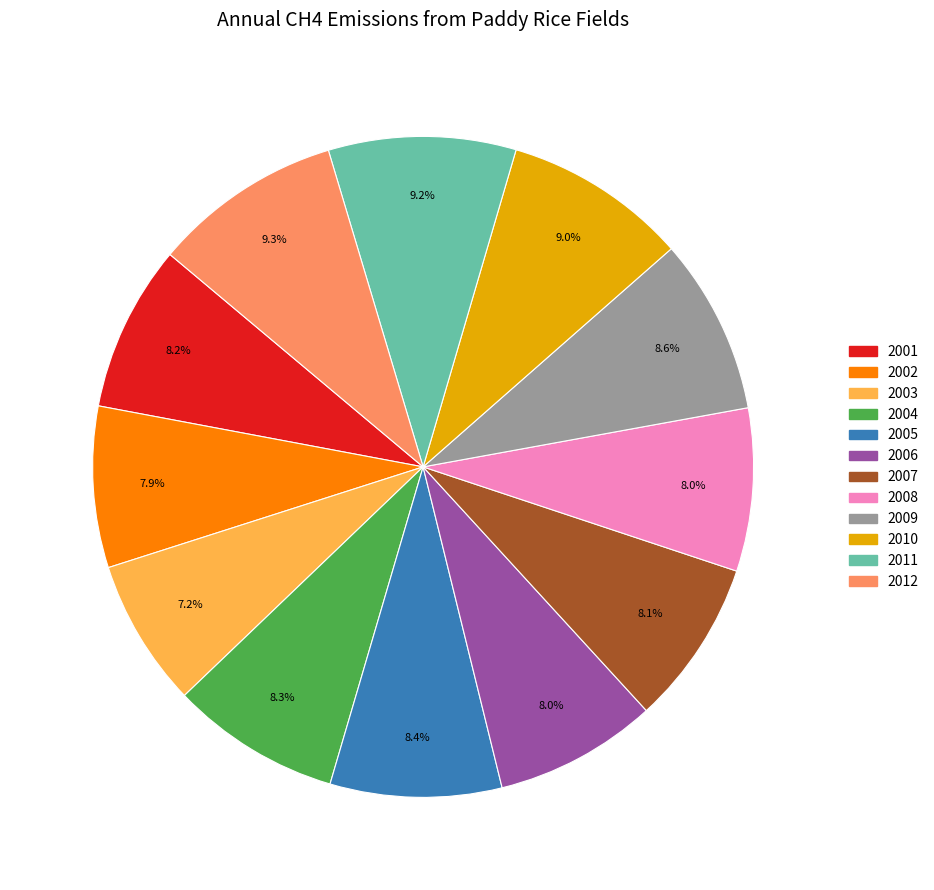

Approximately how many times larger is the value at 2002 compared to 2011?

0.9